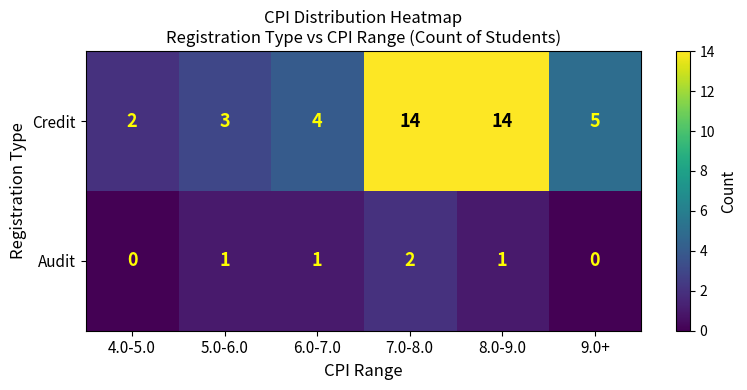

At which label is Credit closest to 8?

9.0+